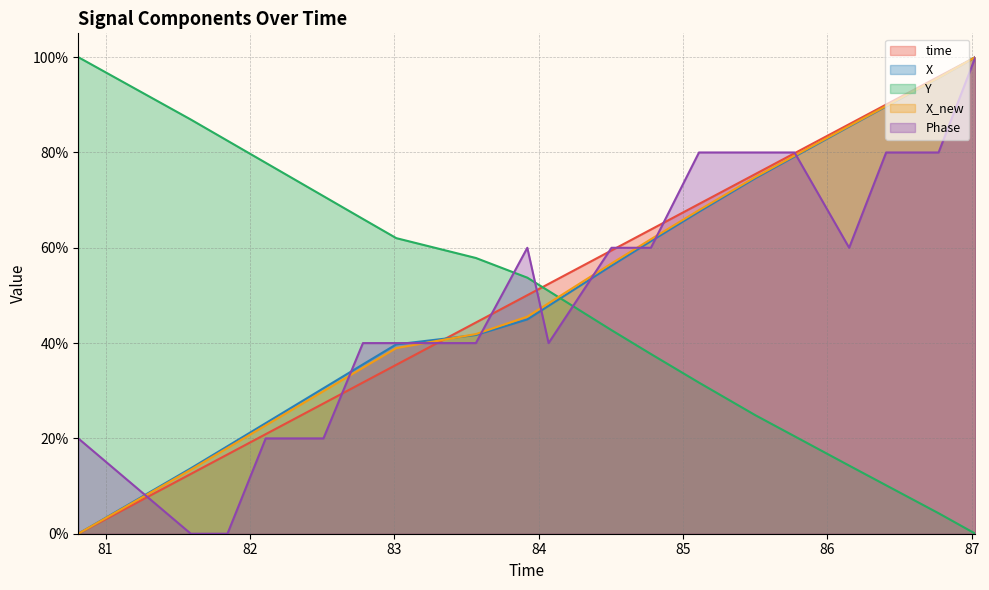

At how many categories does at least one series exceed 30?

20